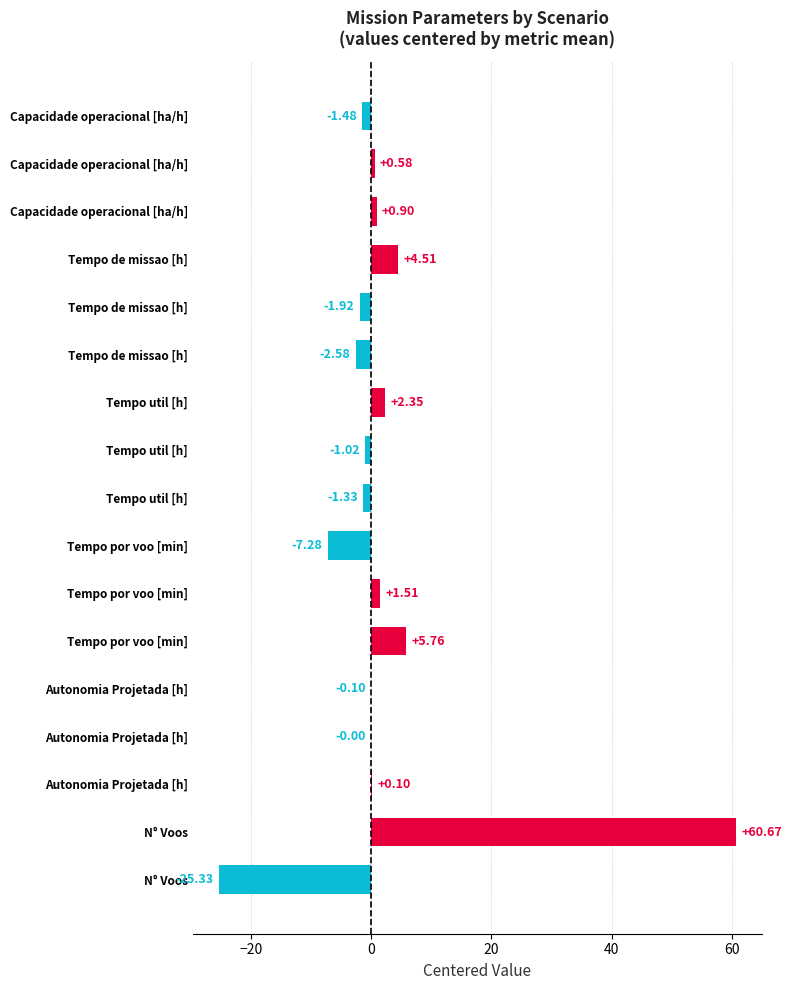

How many data points does each series have?

17